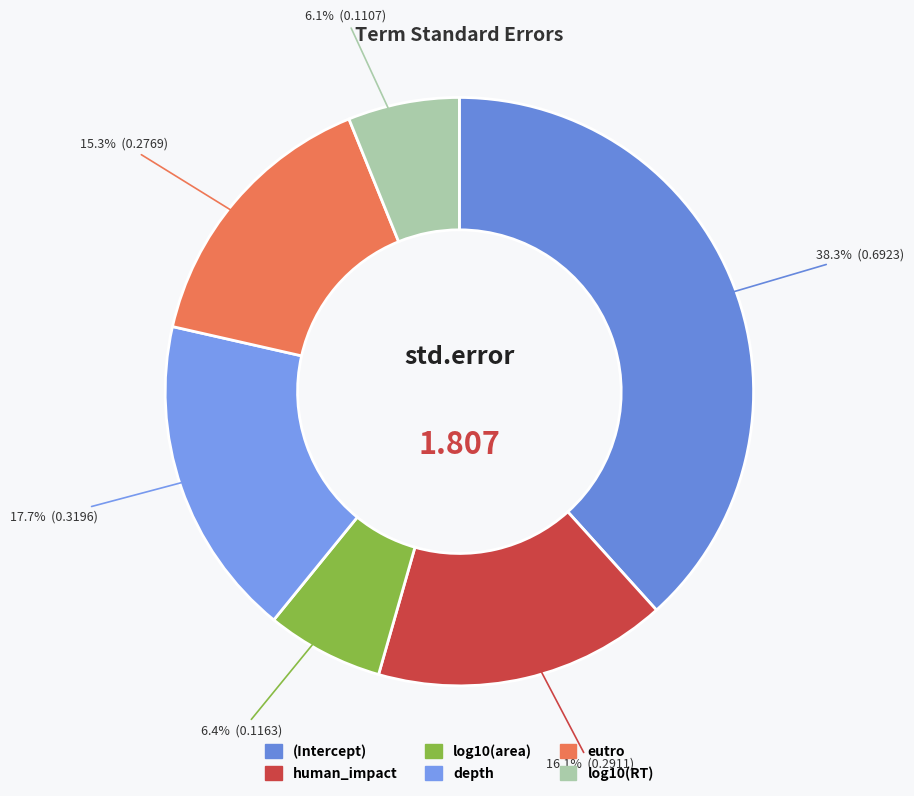

What percentage do (Intercept) and human_impact together represent?

54.4%